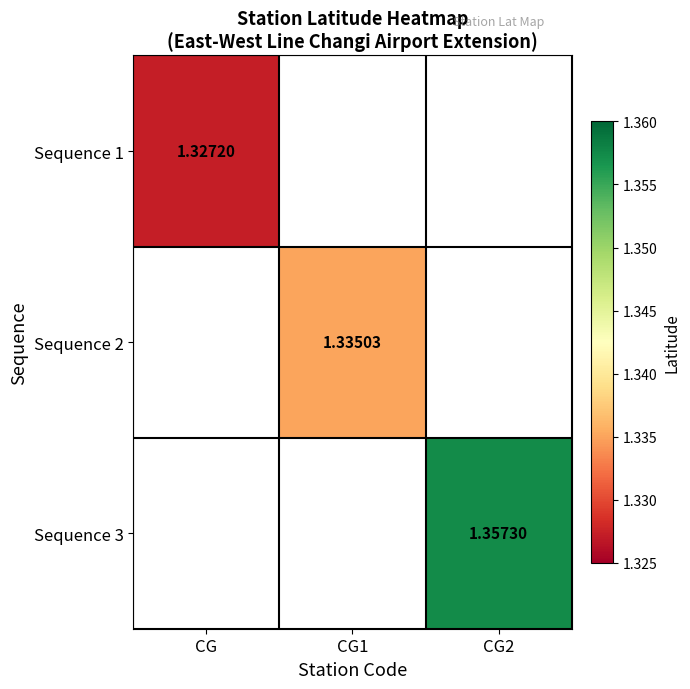

Is the value of Sequence 1 at CG greater than the value of Sequence 2 at CG1?

No